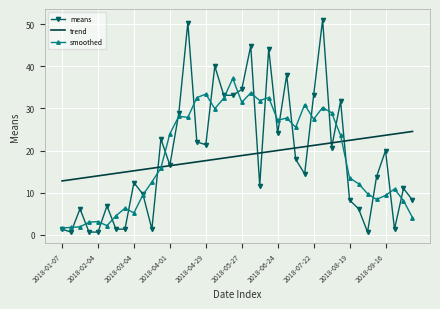

Rank the series by their maximum value, from highest to lowest.

means, smoothed, trend